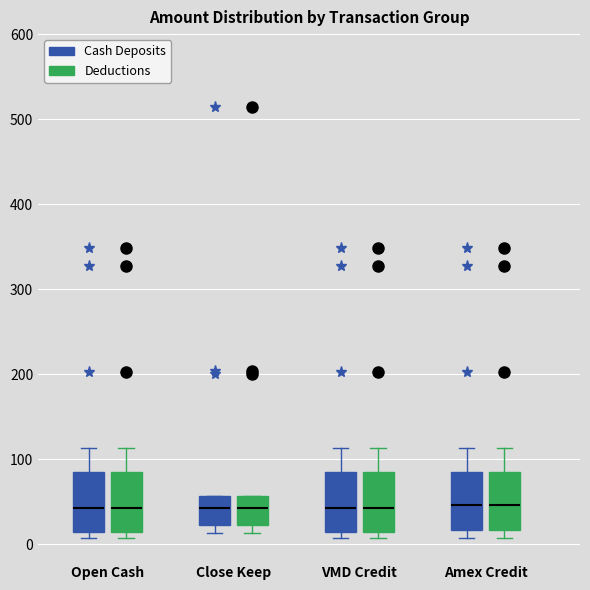

Reading left to right, read every box against the y-axis: the position of its median line, the range the box covers, and the ends of its whiskers. The values are not printed on the chart, so give them approximately, as read against the axis.

Open Cash (Cash Deposits): median 40, box 10 to 90, whiskers 10 (just below the box's lower edge) to 110
Open Cash (Deductions): median 40, box 10 to 90, whiskers 10 (just below the box's lower edge) to 110
Close Keep (Cash Deposits): median 40, box 20 to 60, whiskers 10 to 60
Close Keep (Deductions): median 40, box 20 to 60, whiskers 10 to 60
VMD Credit (Cash Deposits): median 40, box 10 to 90, whiskers 10 (just below the box's lower edge) to 110
VMD Credit (Deductions): median 40, box 10 to 90, whiskers 10 (just below the box's lower edge) to 110
Amex Credit (Cash Deposits): median 50, box 20 to 90, whiskers 10 to 110
Amex Credit (Deductions): median 50, box 20 to 90, whiskers 10 to 110